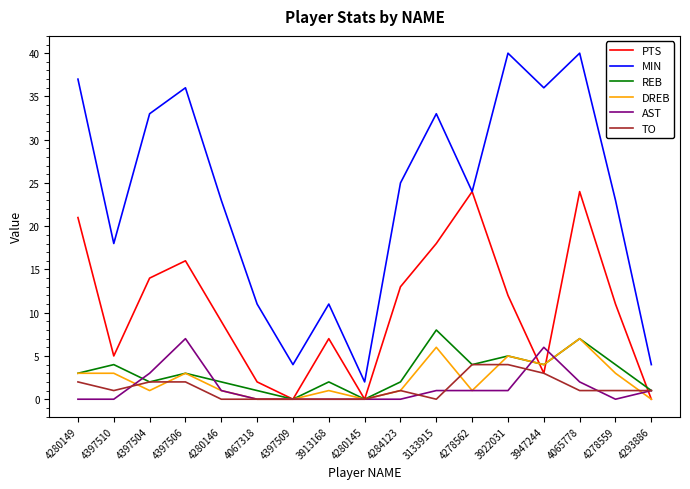

At which category is the sum across all series the highest?

4065778